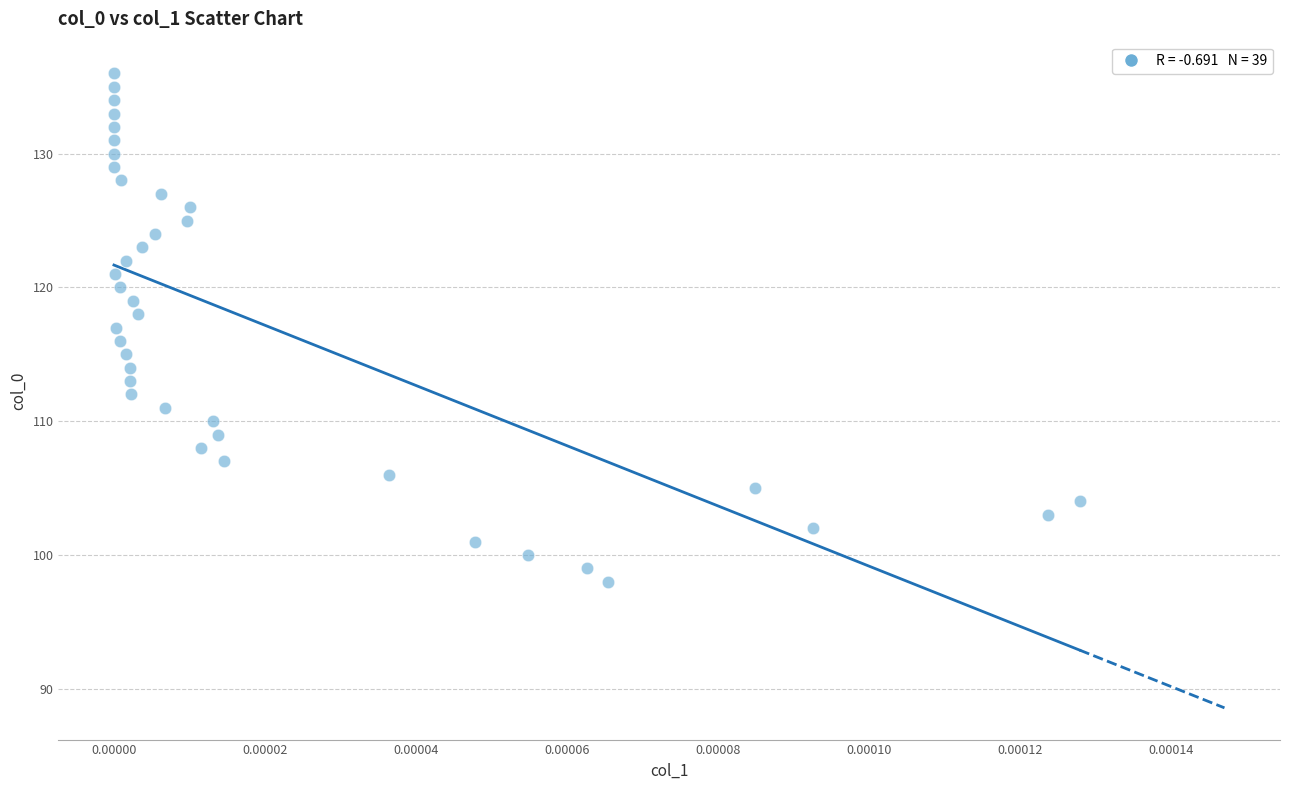

How many data points are displayed?

39